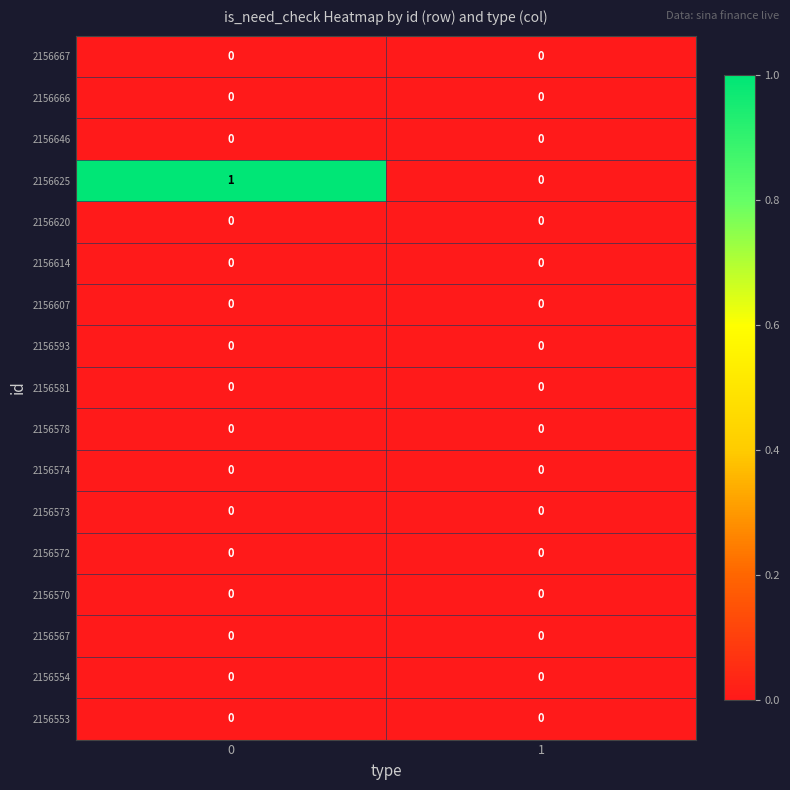

Which series has the largest total across all categories?

2156625